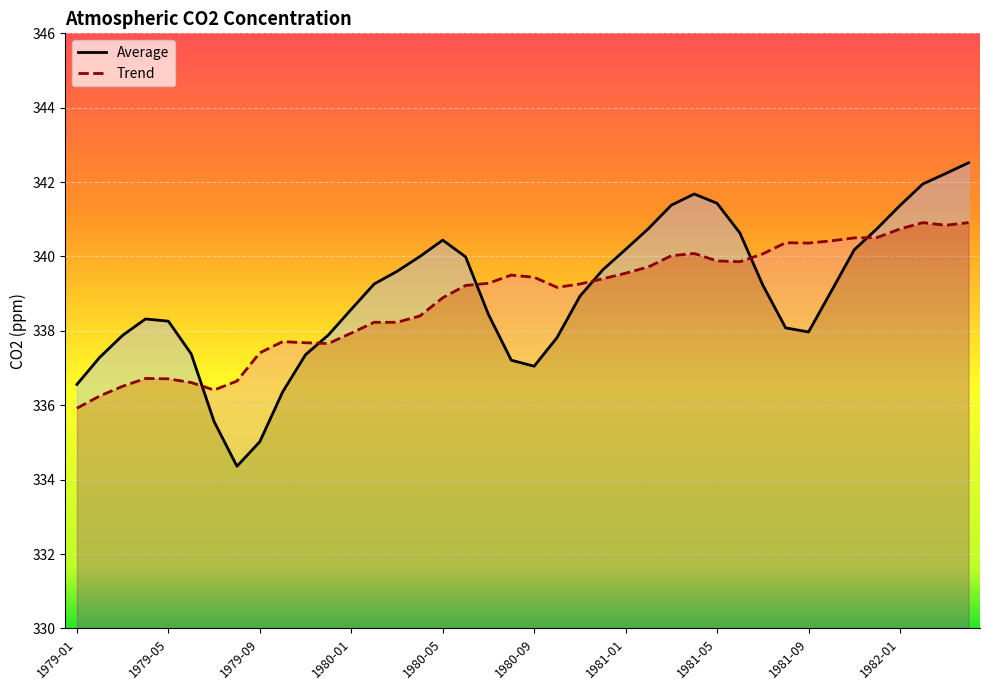

Reading left to right, list all the values displayed in this chart.

Average: 336.6	337.3	337.9	338.3	338.3	337.4	335.6	334.4	335.0	336.4	337.4	337.9	338.6	339.3	339.6	340.0	340.4	340.0	338.4	337.2	337.1	337.8	338.9	339.6	340.2	340.8	341.4	341.7	341.4	340.6	339.2	338.1	338.0	339.1	340.2	340.8	341.4	341.9	342.2	342.5
Trend: 335.9	336.2	336.5	336.7	336.7	336.6	336.4	336.6	337.4	337.7	337.7	337.7	337.9	338.2	338.2	338.4	338.9	339.2	339.3	339.5	339.4	339.2	339.3	339.4	339.6	339.7	340.0	340.1	339.9	339.9	340.1	340.4	340.4	340.4	340.5	340.5	340.7	340.9	340.8	340.9